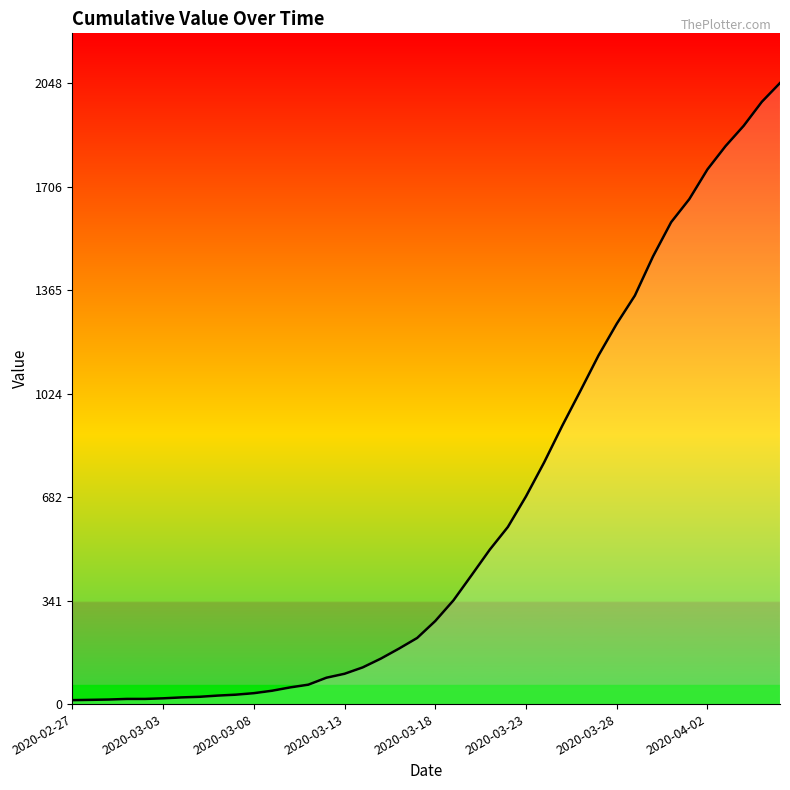

What is the difference between the maximum and minimum values?

2035